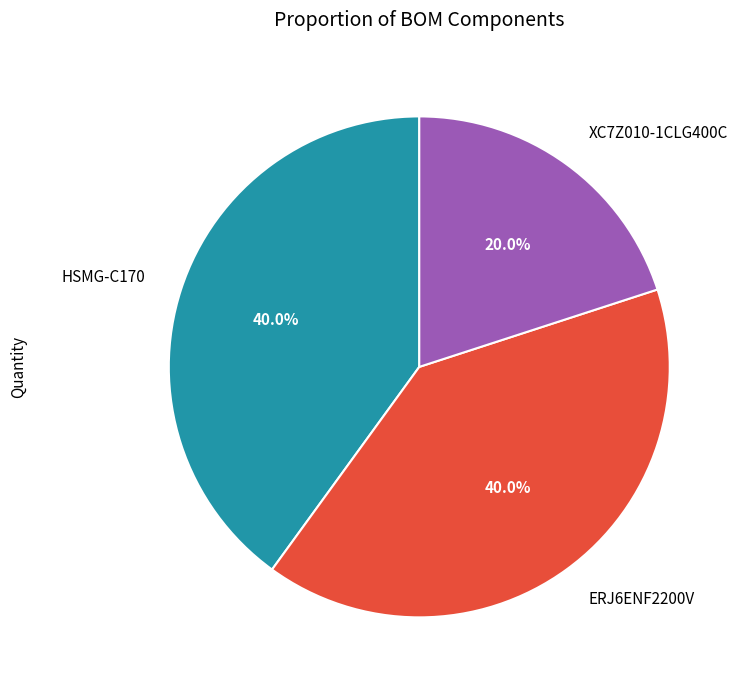

Which category has the smallest portion of the pie?

XC7Z010-1CLG400C